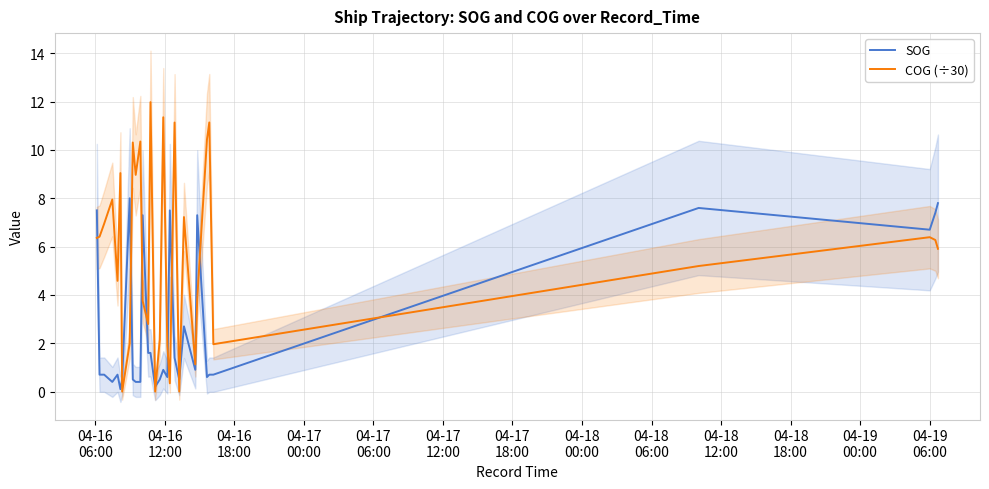

True or false: COG (÷30) and SOG cross at least once.

True